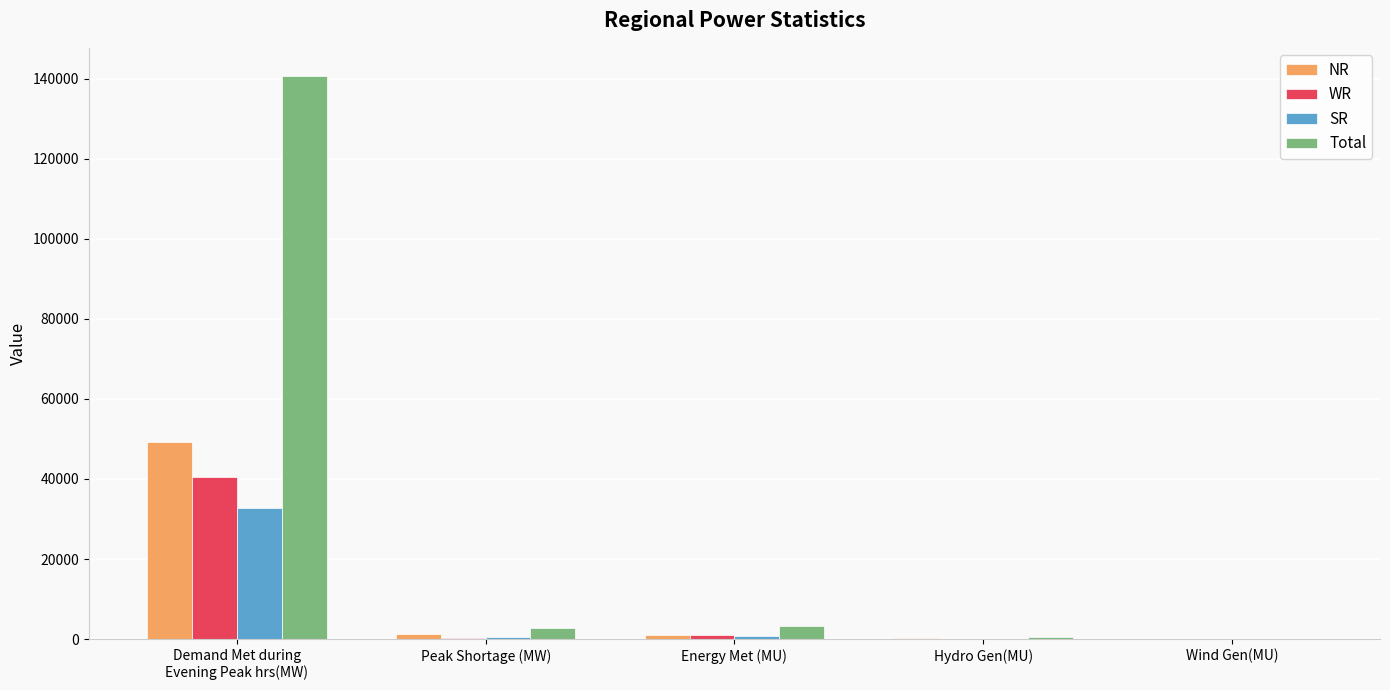

How many distinct data groups are displayed?

4